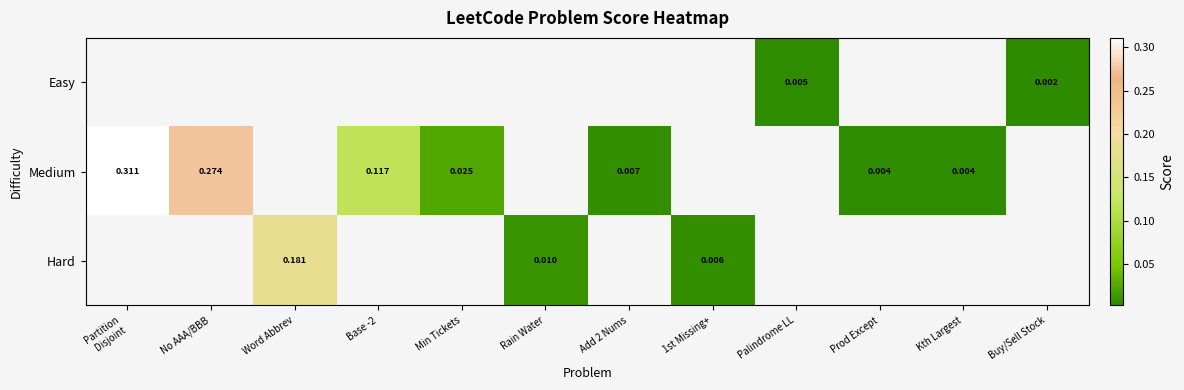

How many categories are shown in the chart?

12